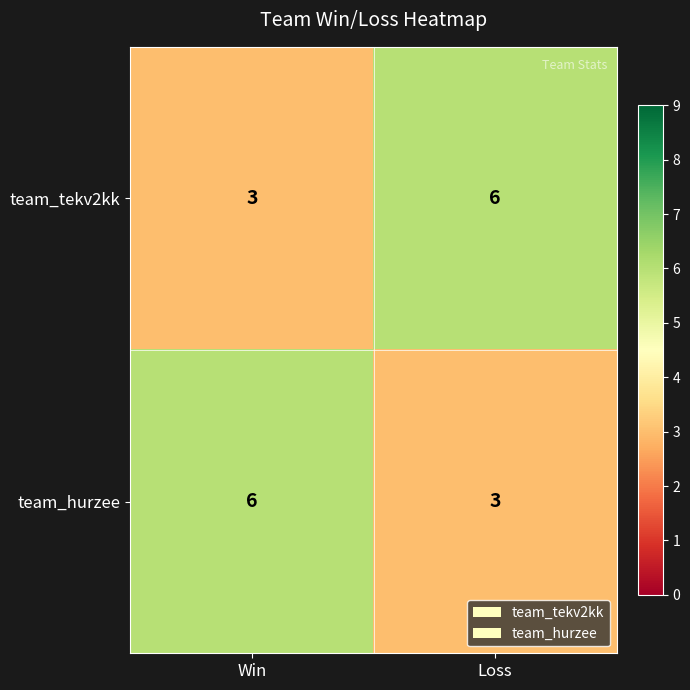

What is the minimum value shown in the chart?

3